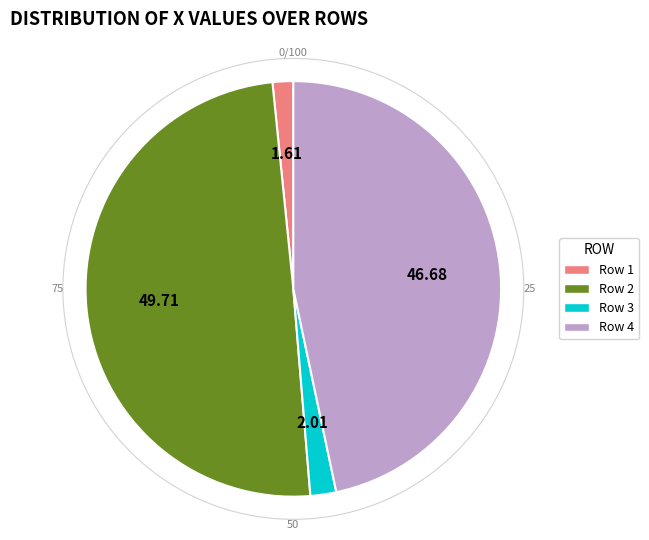

To the nearest percent, what is the combined percentage of 2 and 4?

96%